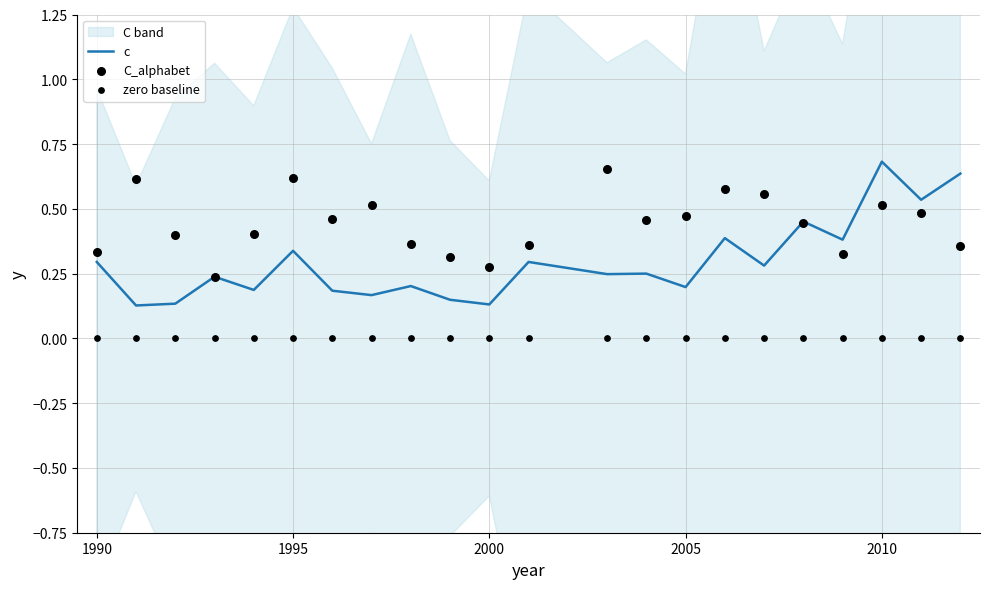

Which series contains the highest Y value?

c